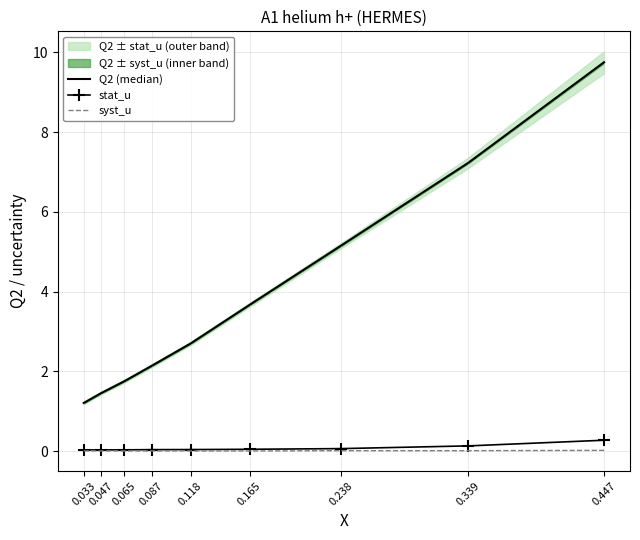

True or false: Q2 (median) and syst_u cross at least once.

False